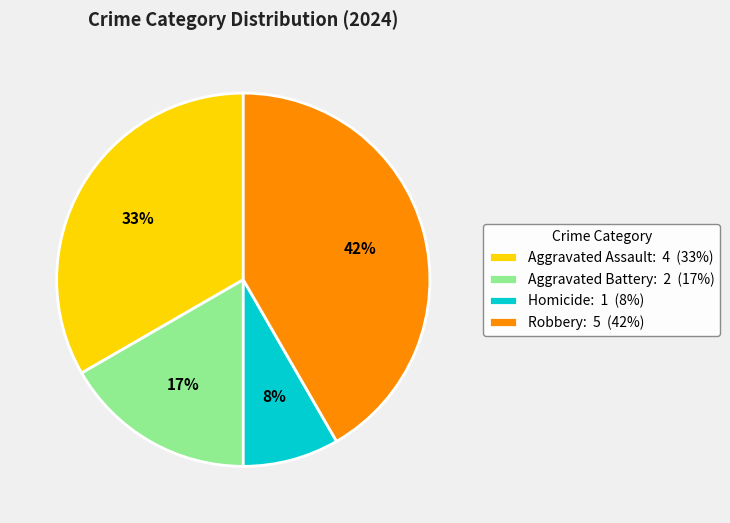

How many slices are in this pie chart?

4